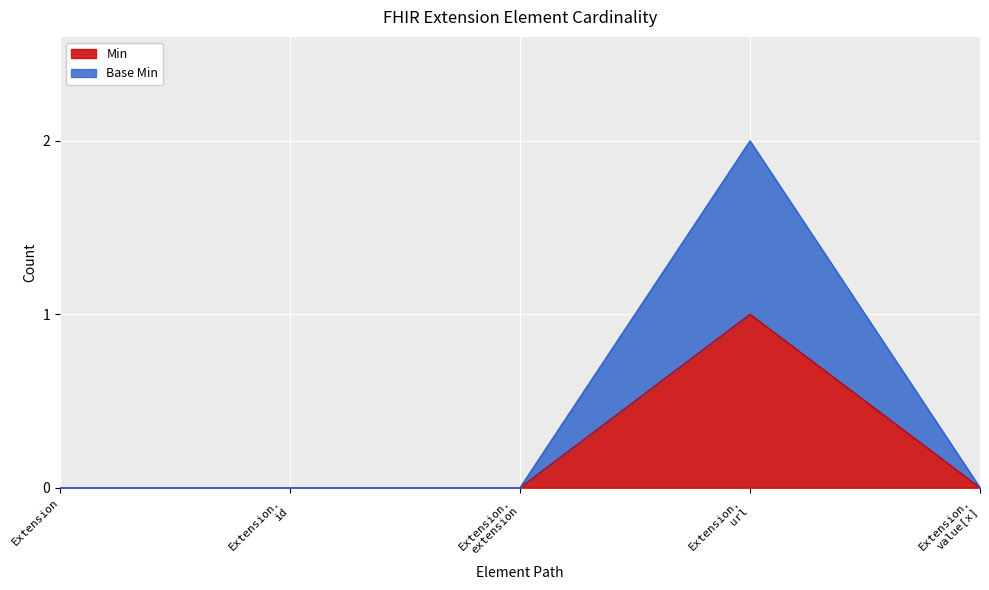

Which category has the lowest value across all series?

Extension